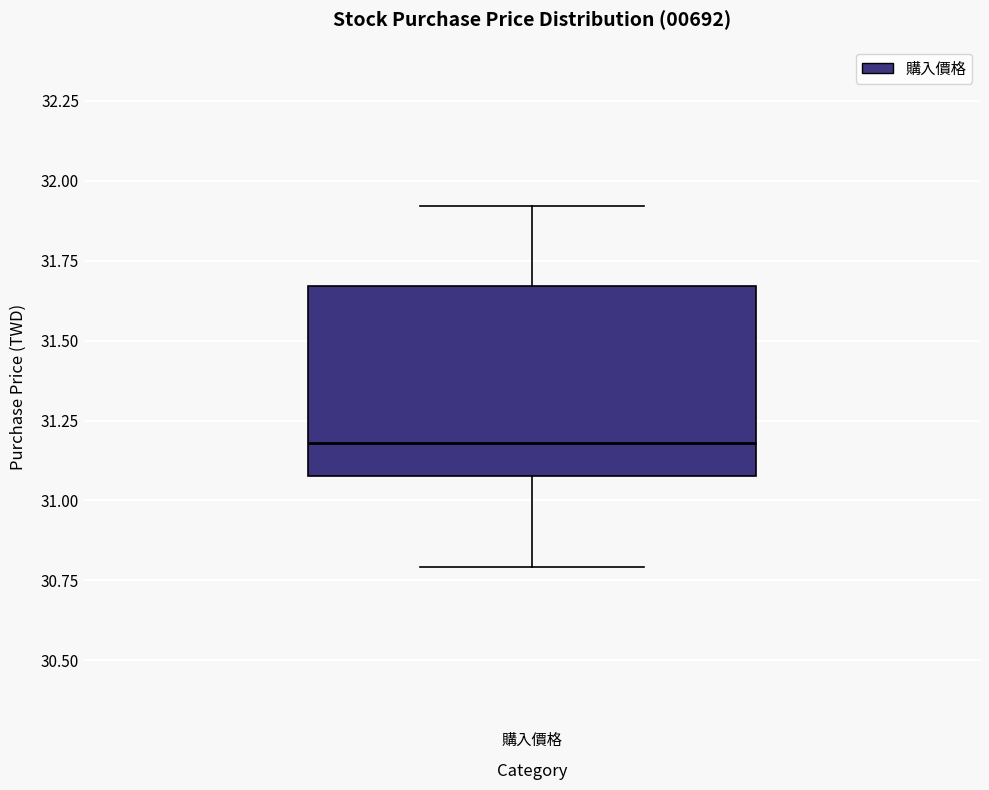

Transcribe this box plot: give where the median line is, the range the box spans, and where the two whiskers end, as read against the y-axis. The values are not printed on the chart, so give them approximately, as read against the axis.

median 31.20, box 31.10 to 31.65, whiskers 30.80 to 31.90